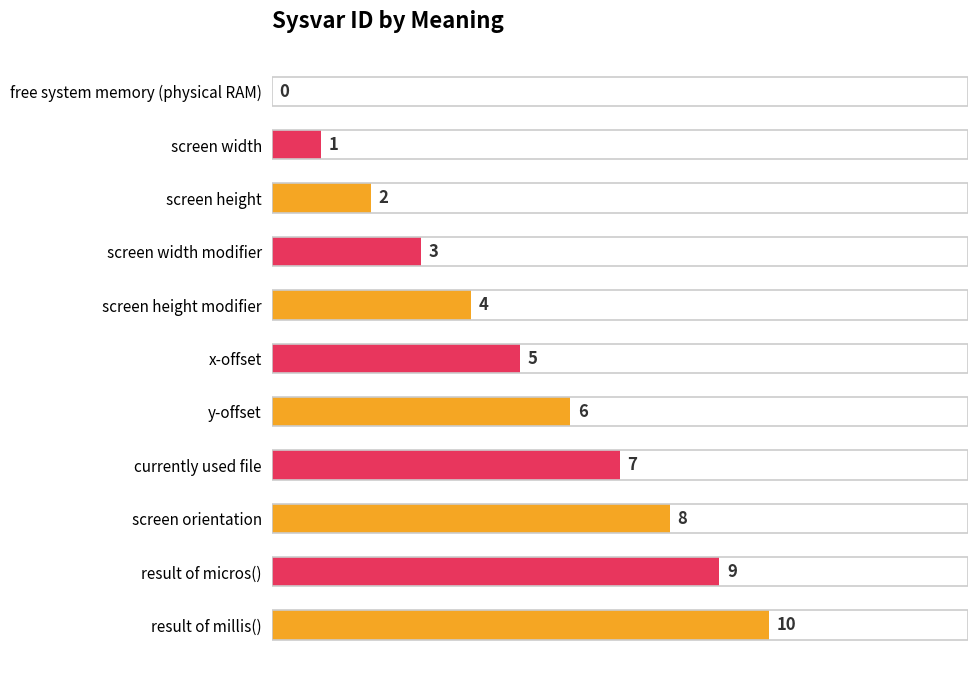

True or false: the data shows 5 at x-offset.

True